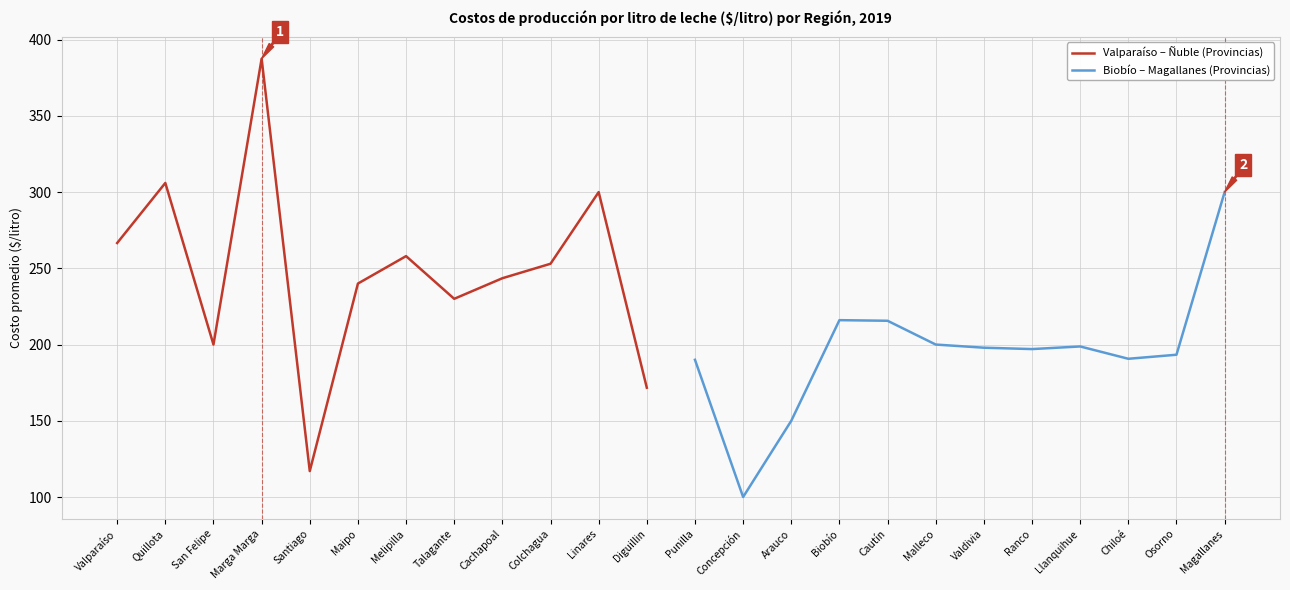

What are all the series names shown in the legend?

Valparaíso – Ñuble (Provincias), Biobío – Magallanes (Provincias)